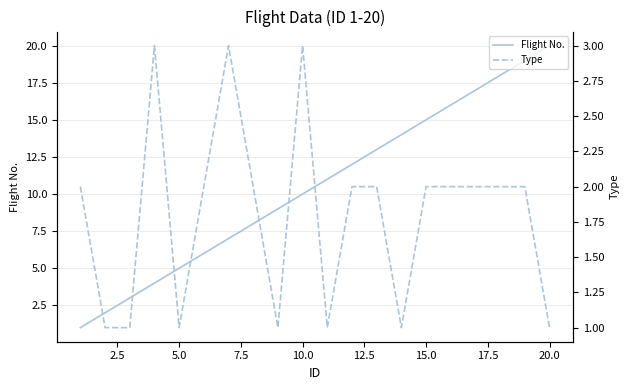

Reading left to right, extract all data points from this chart.

Flight No.: 1	2	3	4	5	6	7	8	9	10	11	12	13	14	15	16	17	18	19	20
Type: 2	1	1	3	1	2	3	2	1	3	1	2	2	1	2	2	2	2	2	1